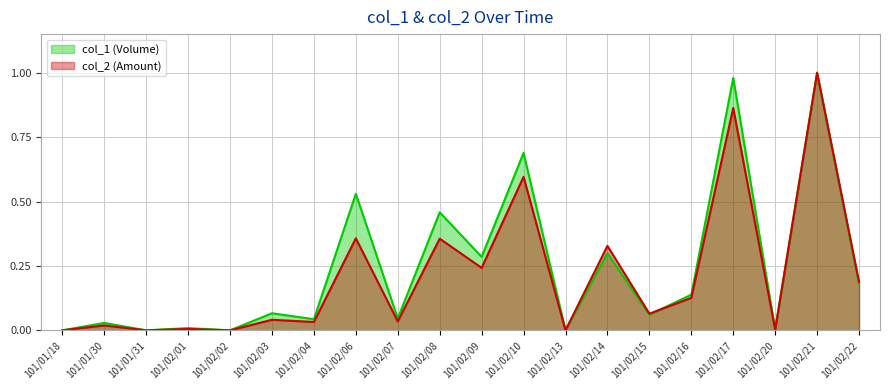

At which category is the sum across all series the highest?

101/02/21